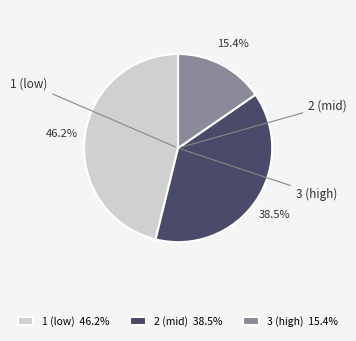

Between 3 and 1, which is larger?

1